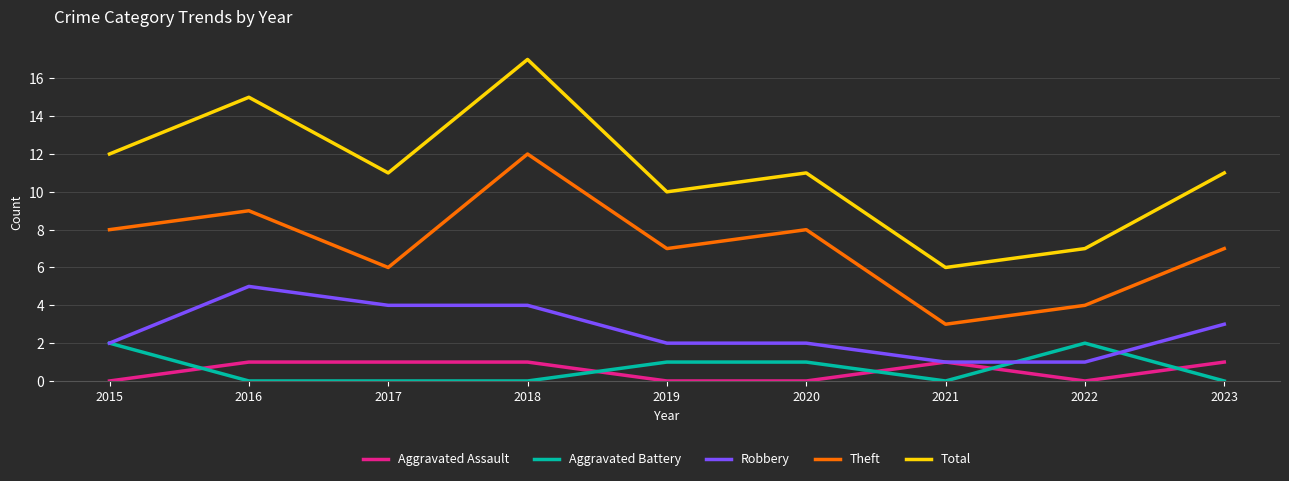

What is the sum of all Total values?

100